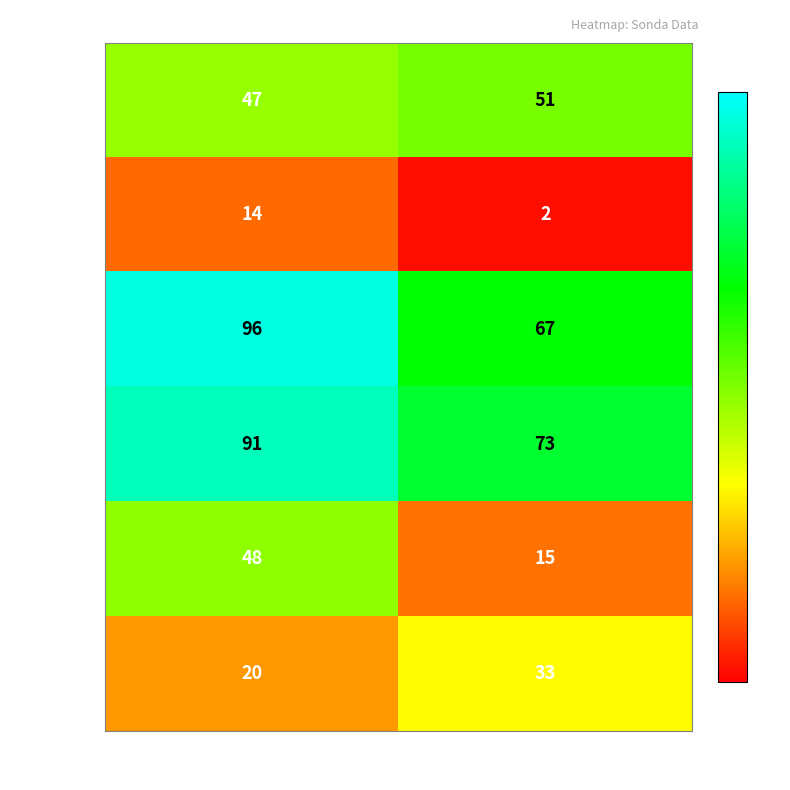

Which series has the largest range (max minus min)?

Sonda 5